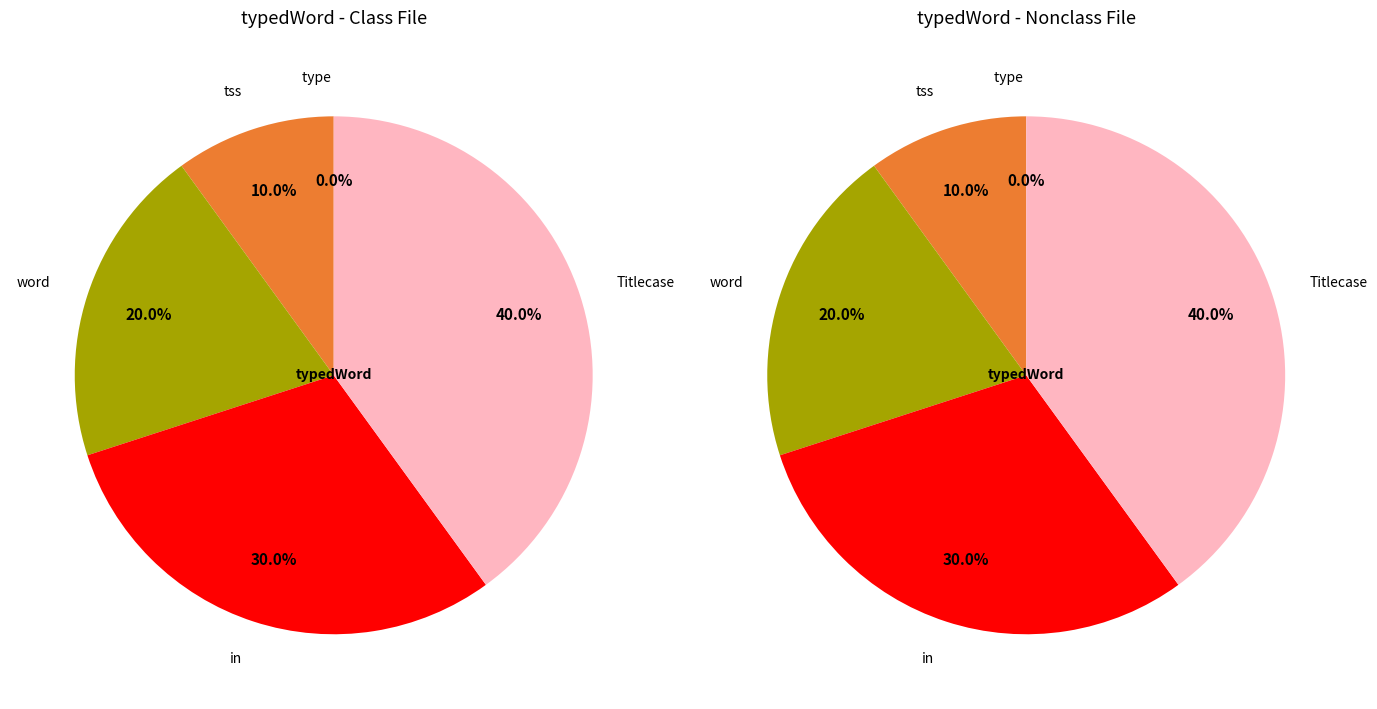

What is the ratio of the value at in to the value at word?

1.5